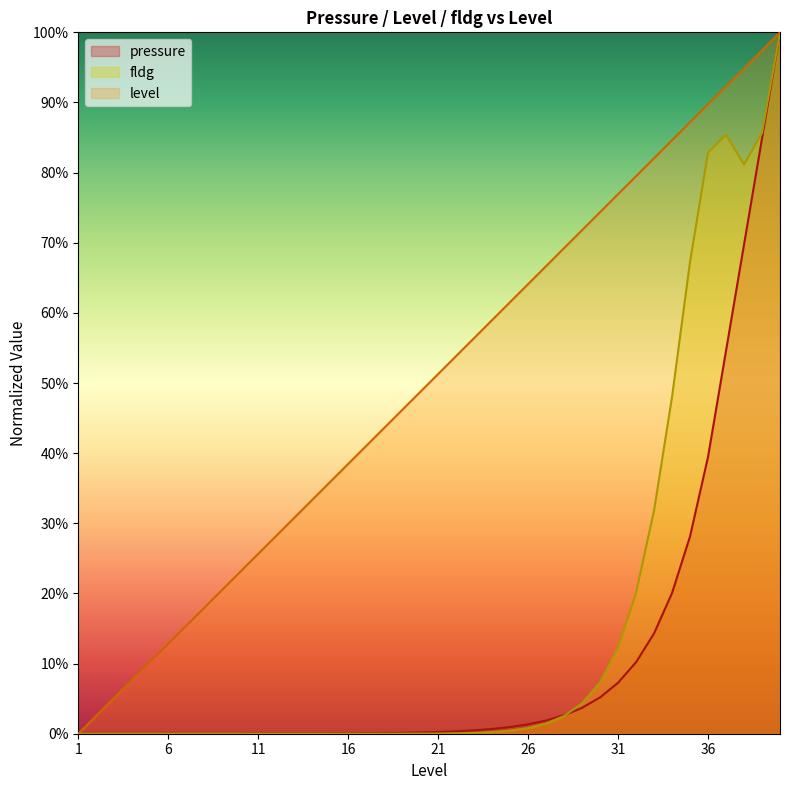

Between which two adjacent categories do pressure and fldg first intersect?

28 and 29